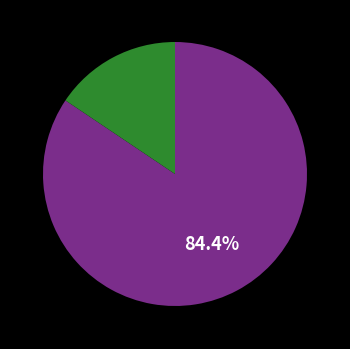

Is there any slice that represents more than half of the pie?

Yes